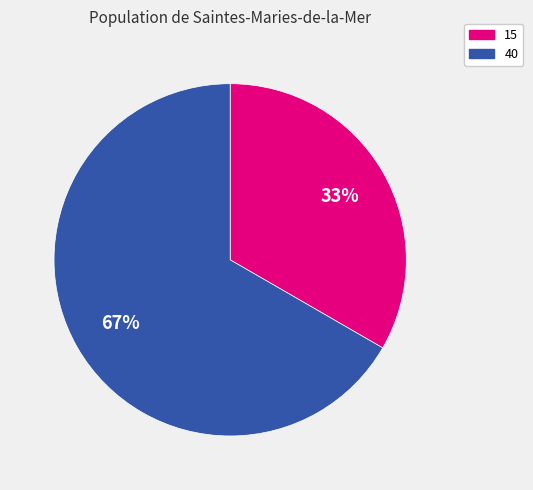

Rank the categories by value from lowest to highest.

15, 40